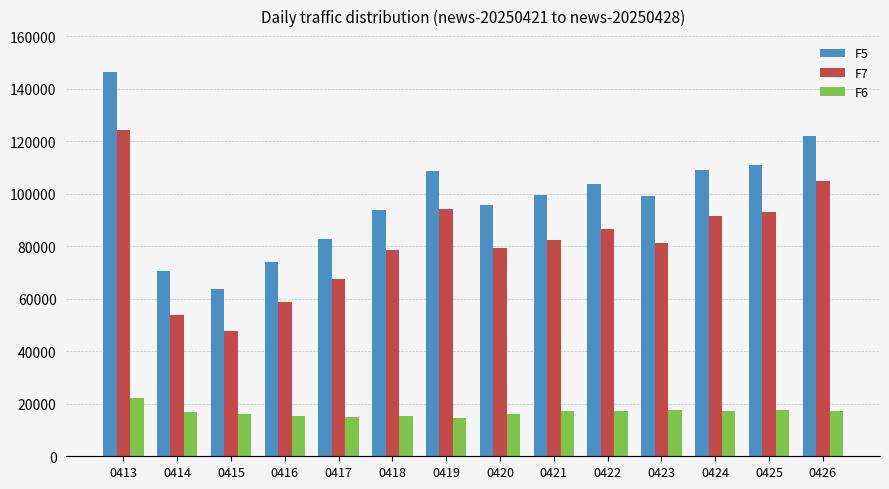

What is the maximum value shown in the chart?

146426